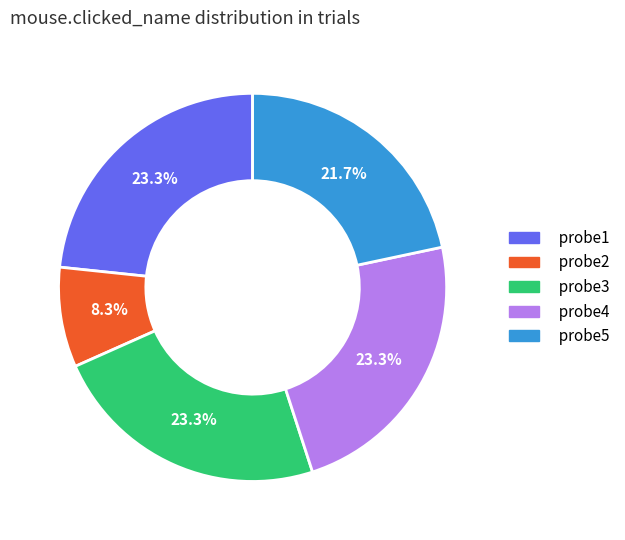

To the nearest percent, what portion does probe3 represent?

23%